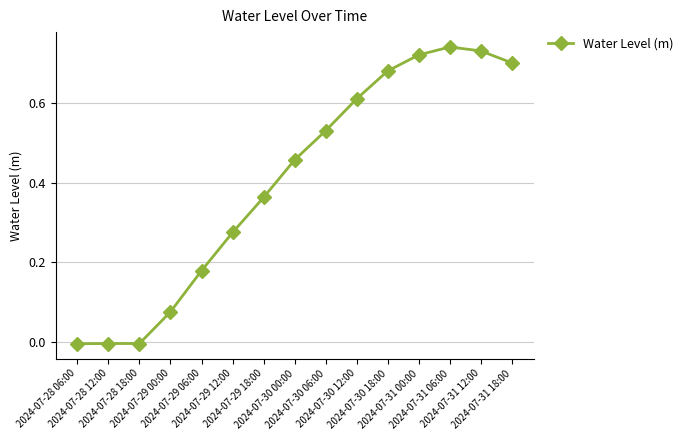

Which has a higher value, 2024-07-30 12:00 or 2024-07-29 18:00?

2024-07-30 12:00